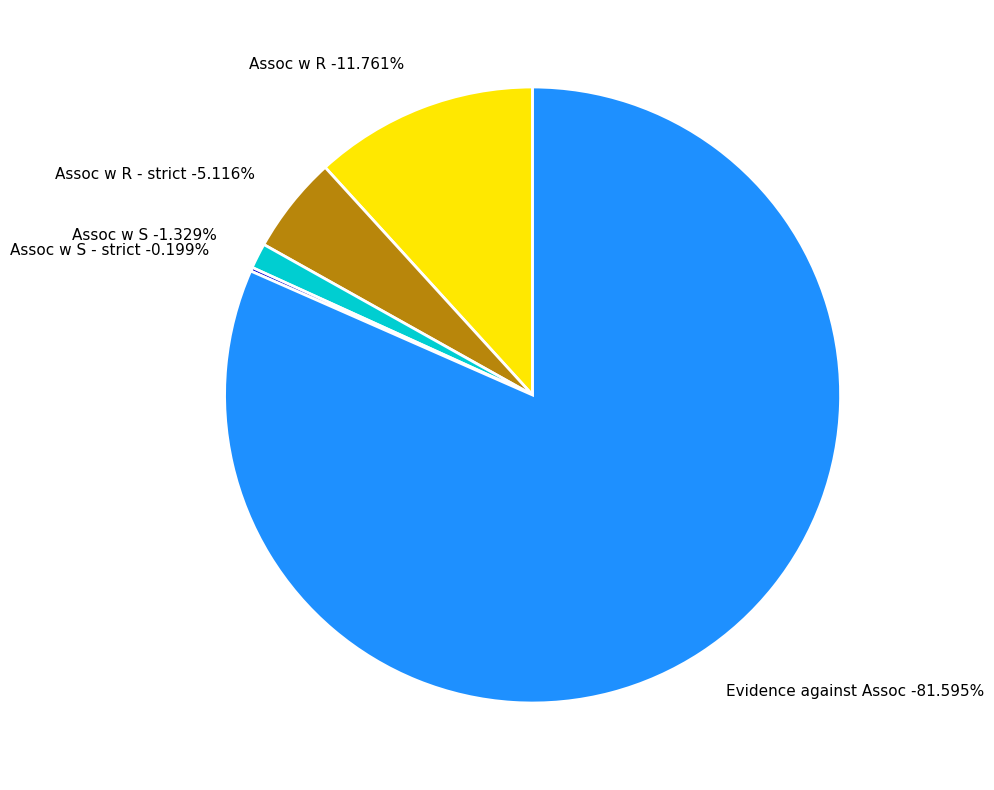

Does any single category account for the majority?

Yes